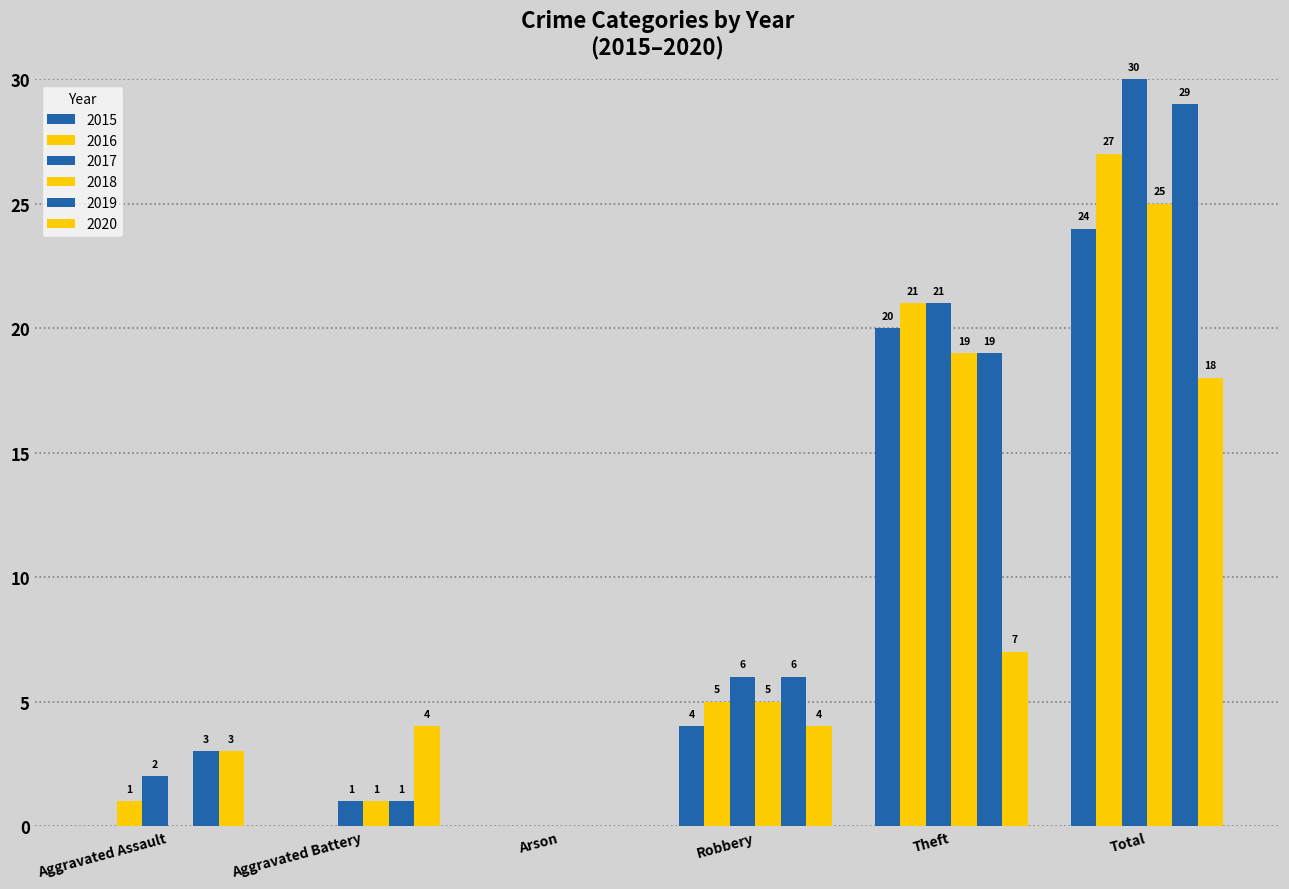

Count the number of data series in this chart.

6